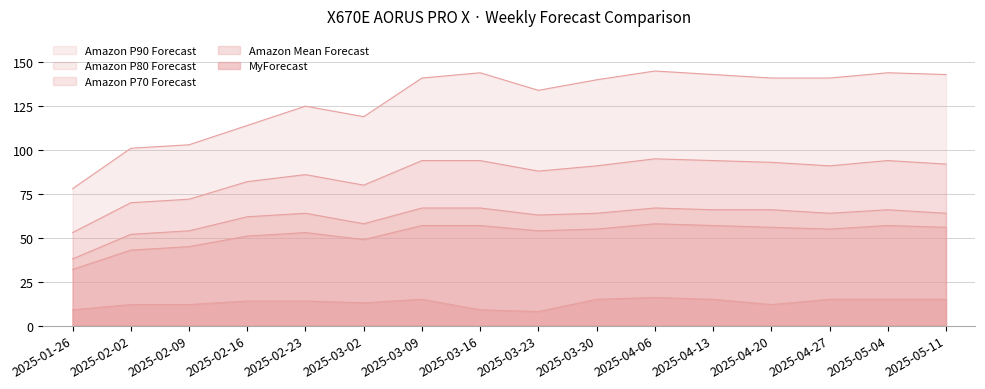

True or false: Amazon P70 Forecast has a value of 58 at 2025-03-02.

True